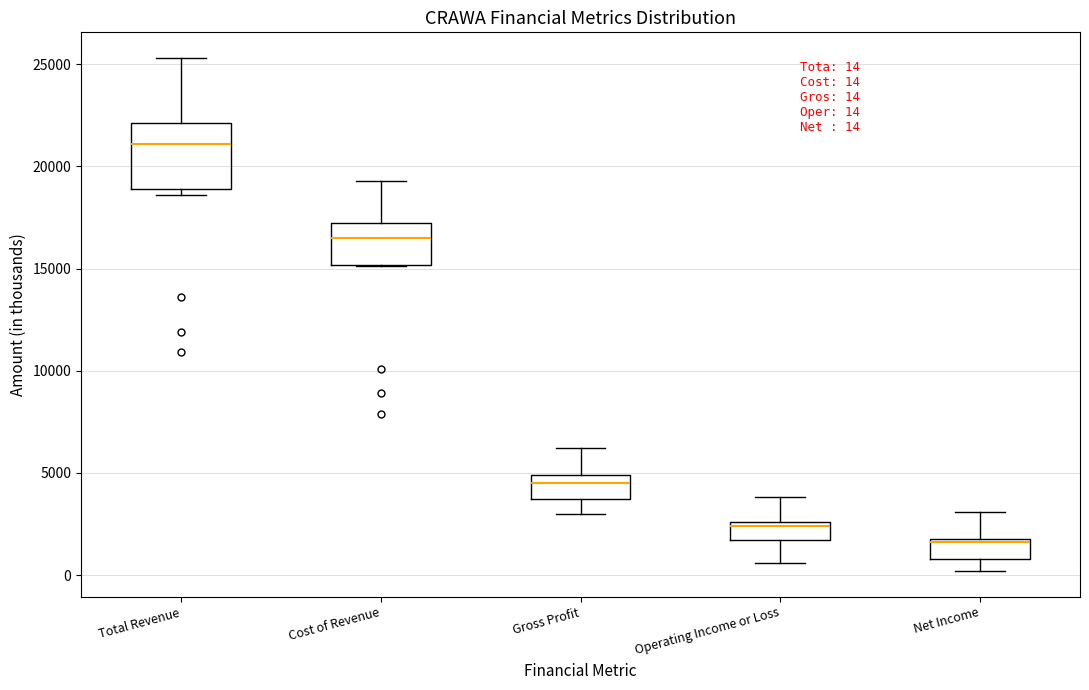

Comparing the boxes themselves (not the whiskers), which one is the tallest?

Total Revenue